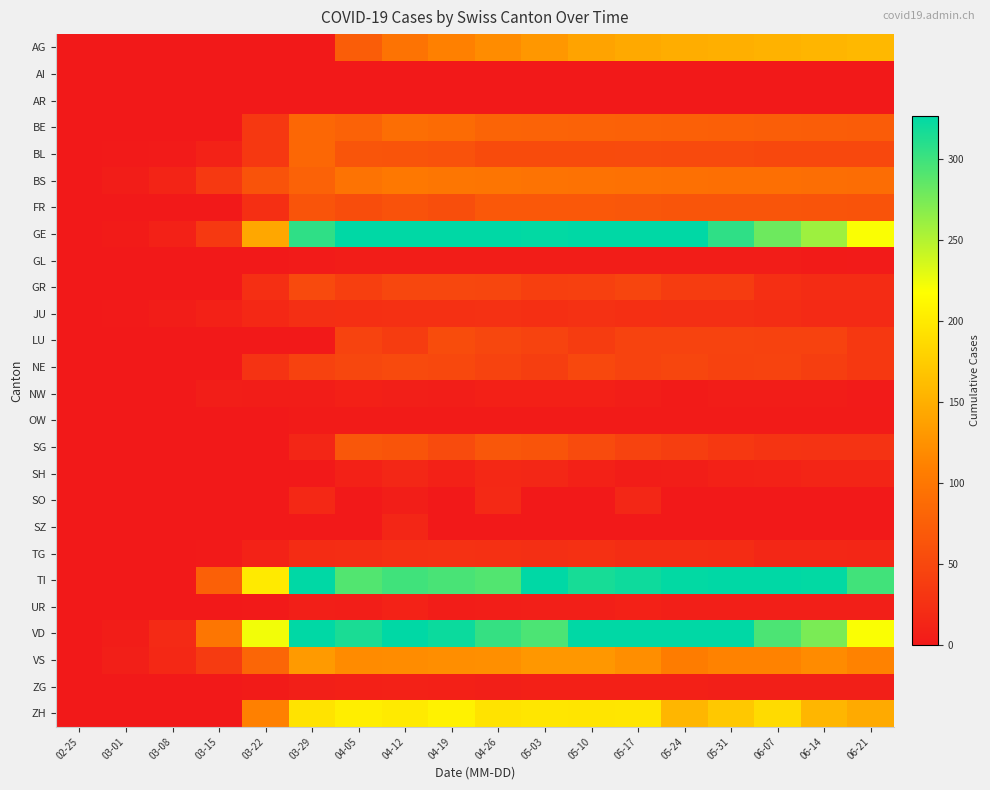

At which category is the sum across all series the highest?

04-12